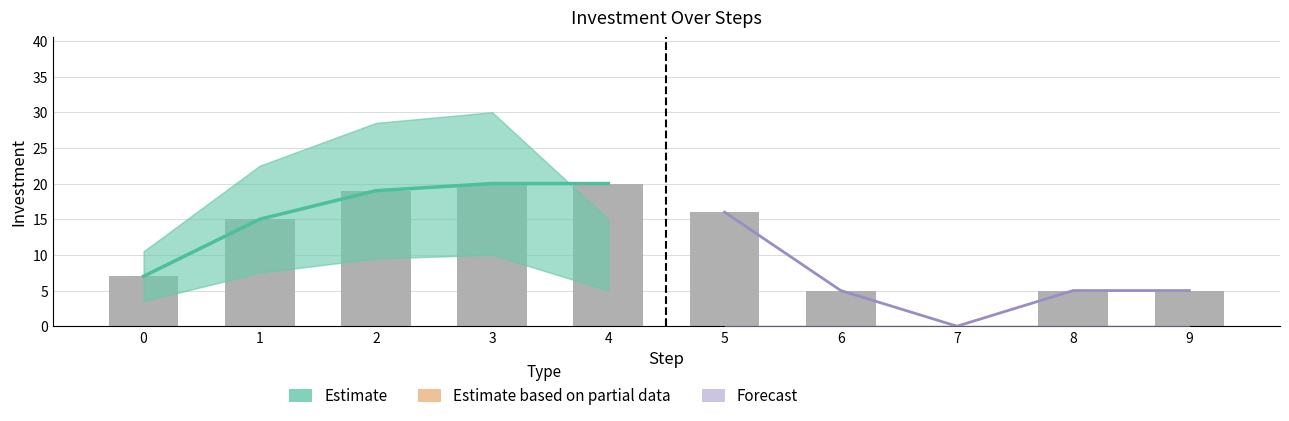

Reading right to left, what are all the values shown in this chart?

investment: 9=5.0	8=5.0	7=0.0	6=5.0	5=16.0	4=20.0	3=20.0	2=19.0	1=15.0	0=7.0
investment_upper: 9=0.0	8=0.0	7=0.0	6=0.0	5=0.0	4=15.0	3=30.0	2=28.5	1=22.5	0=10.5
investment_lower: 9=0.0	8=0.0	7=0.0	6=0.0	5=0.0	4=5.0	3=10.0	2=9.5	1=7.5	0=3.5